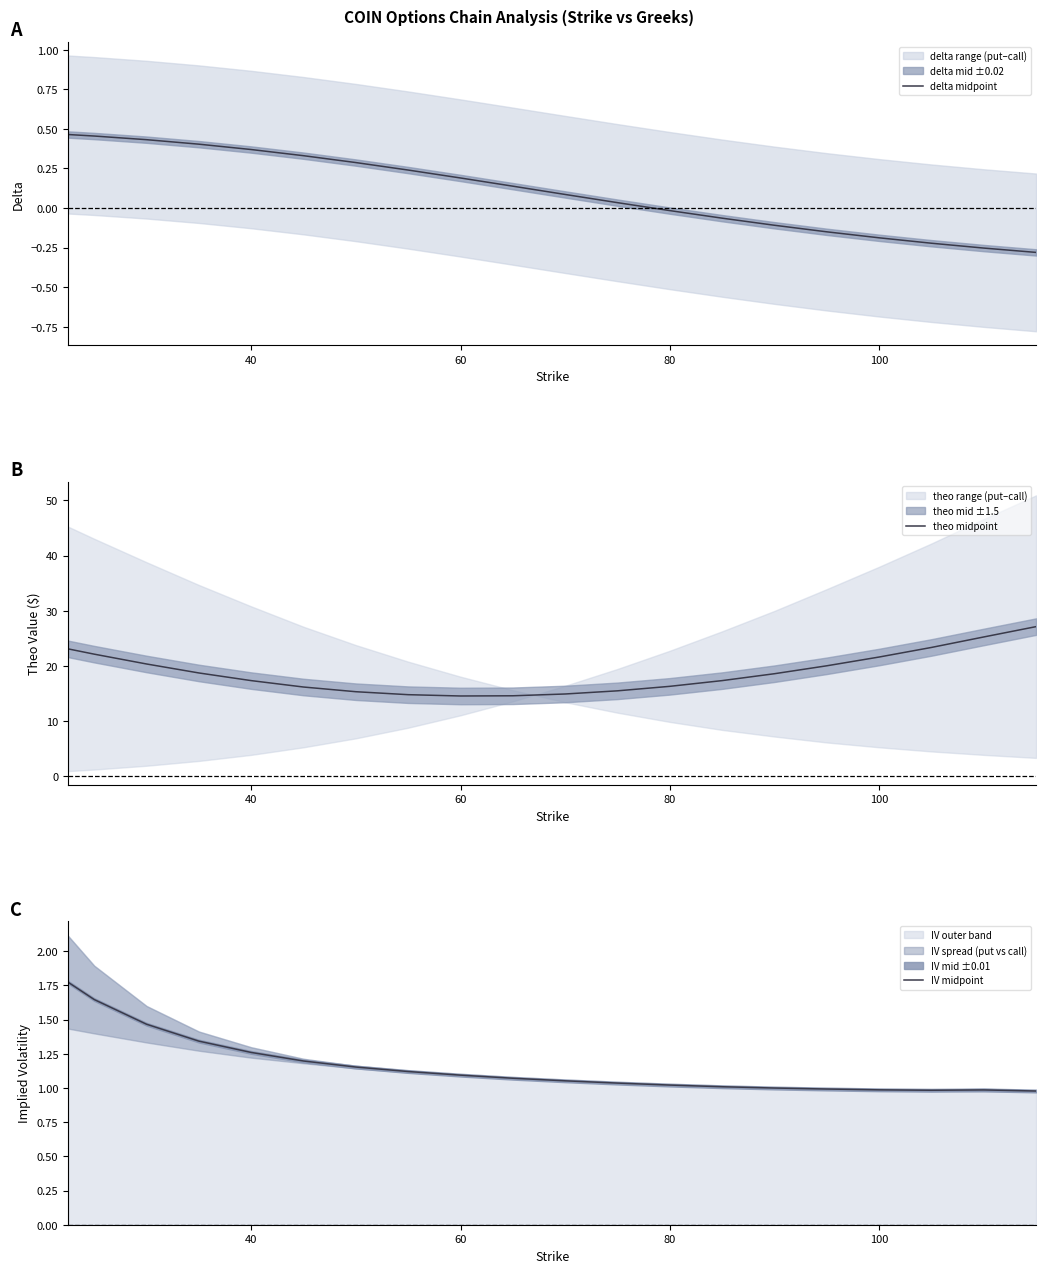

Is it true that delta midpoint equals 0.6 at 40?

False